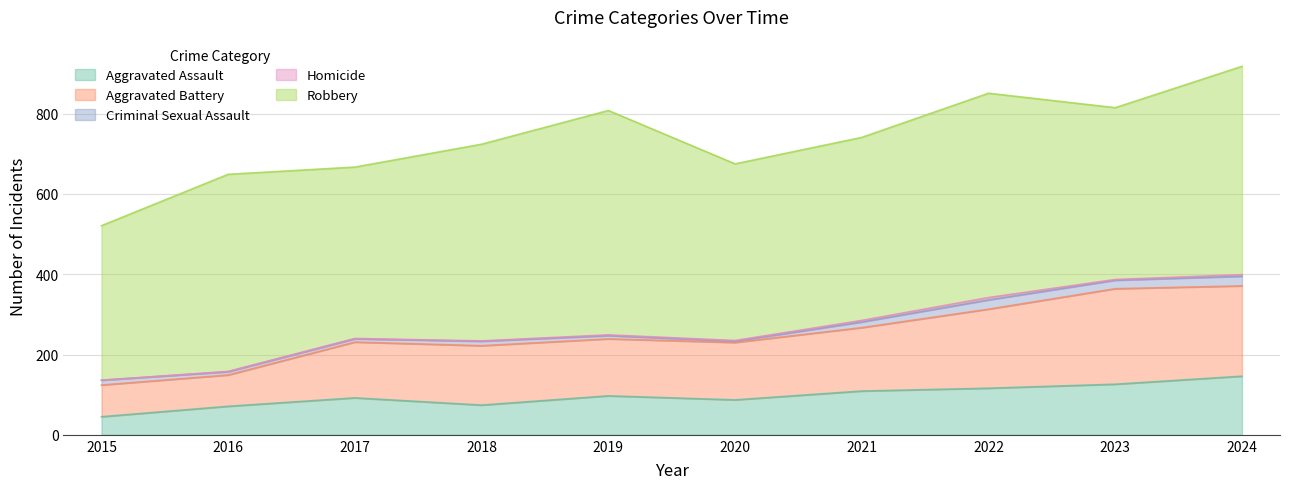

Reading left to right, extract all data points from this chart.

Aggravated Assault: 45	71	92	74	97	87	109	116	126	146
Aggravated Battery: 79	78	139	148	142	143	158	197	238	225
Criminal Sexual Assault: 12	8	8	11	8	3	14	23	21	24
Homicide: 0	1	1	1	2	2	4	6	2	4
Robbery: 385	491	427	490	559	440	456	509	428	519